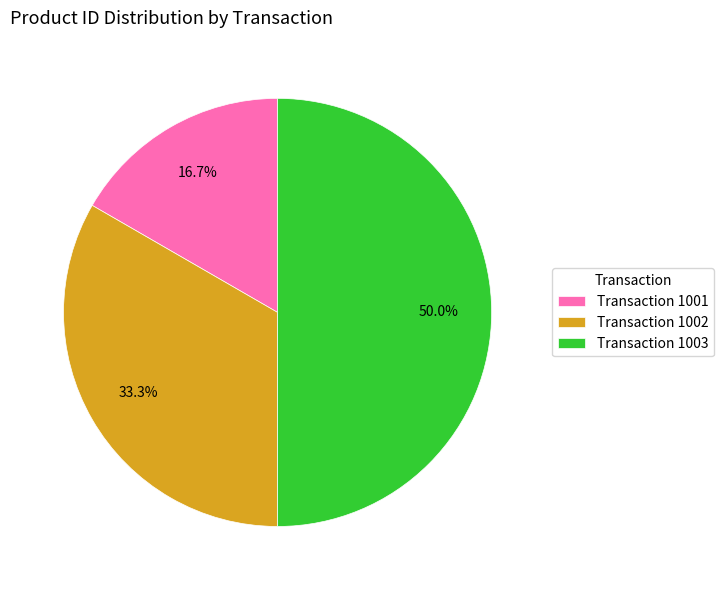

Rank the categories by value from lowest to highest.

Transaction 1001, Transaction 1002, Transaction 1003